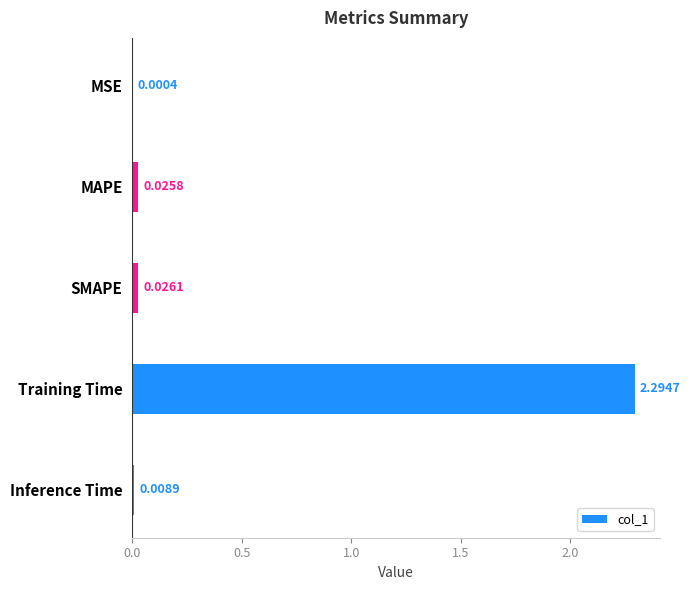

At which category does the chart reach its peak across all series?

Training Time